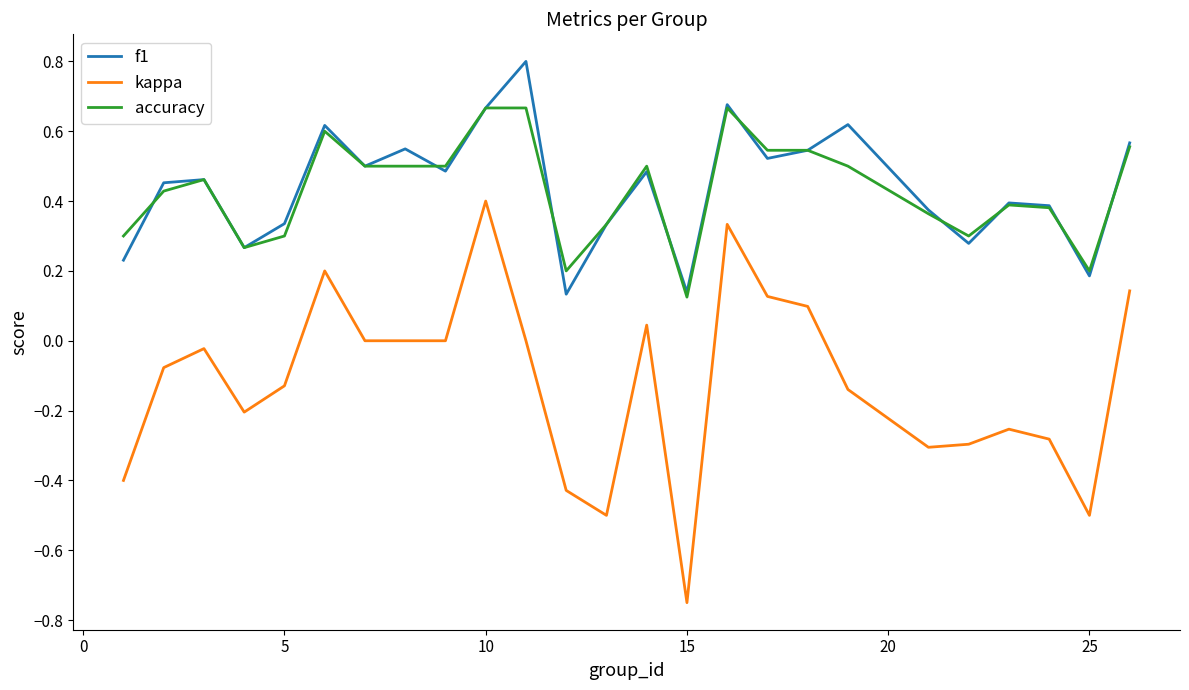

Does the chart have visible grid lines?

No